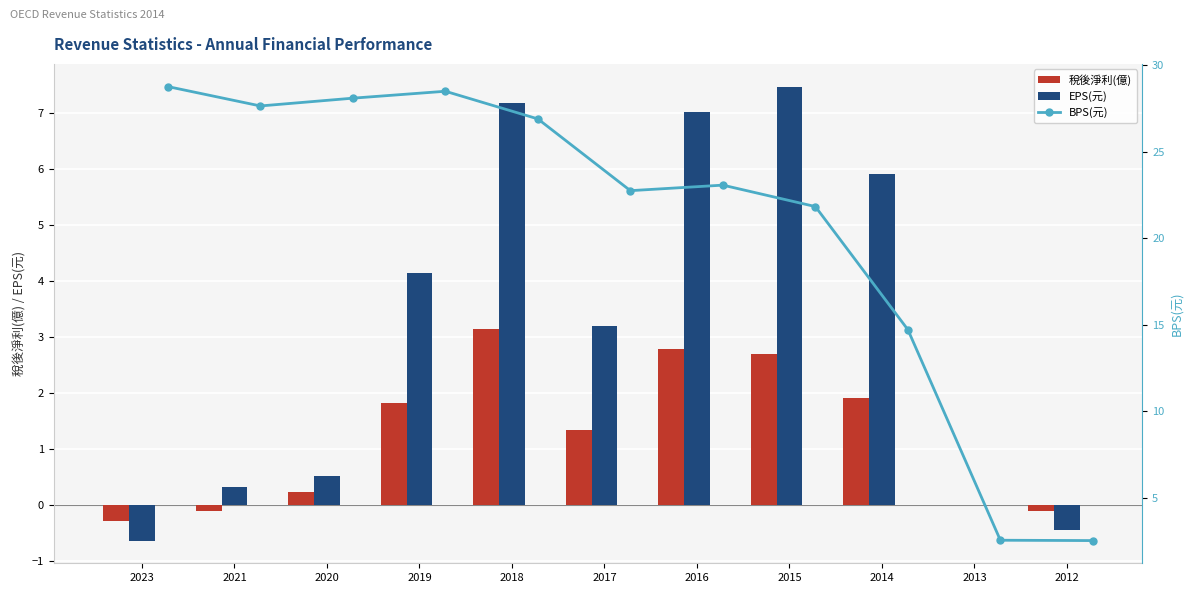

At which label is 稅後淨利(億) closest to 1?

2017